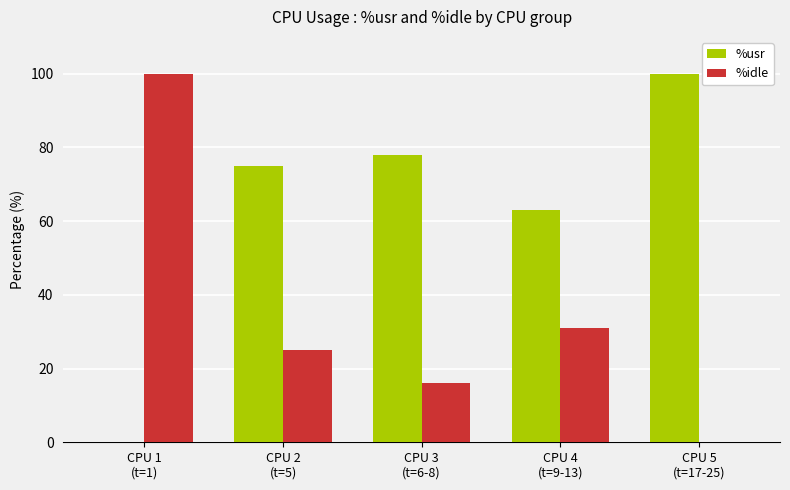

What is the highest value of the %idle series?

100